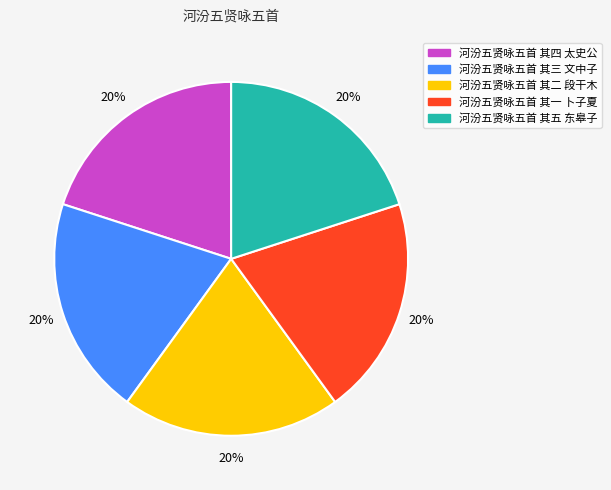

The 河汾五贤咏五首 其二 段干木 slice represents 28% of the pie. True or false?

False